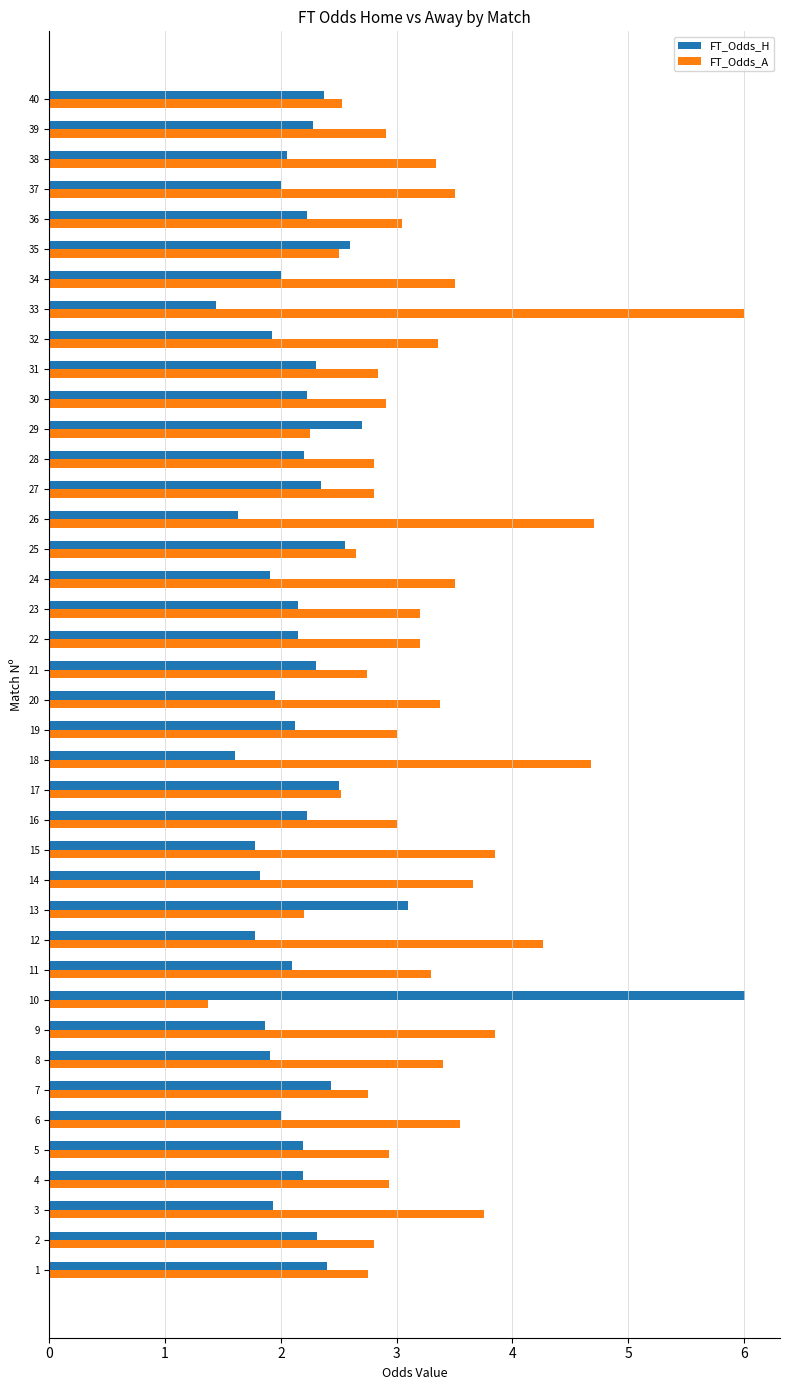

Which series changed the most between 23 and 39?

FT_Odds_A